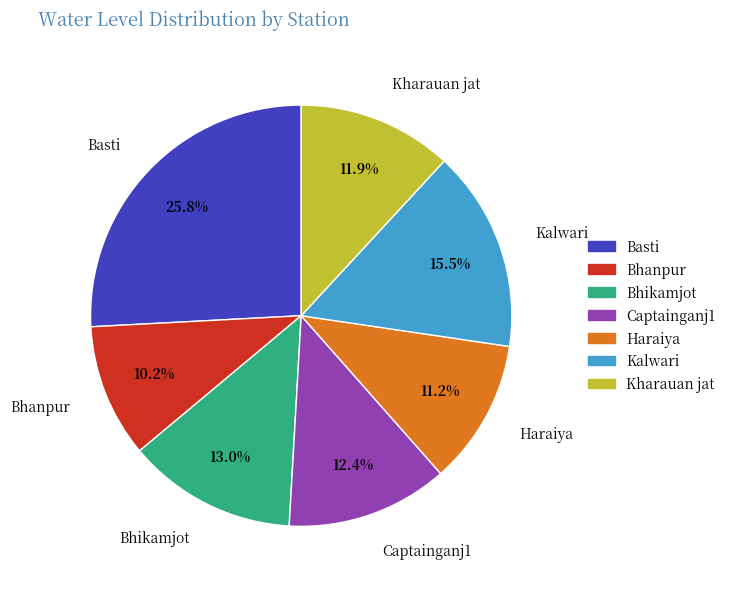

Count the number of slices in the pie.

7